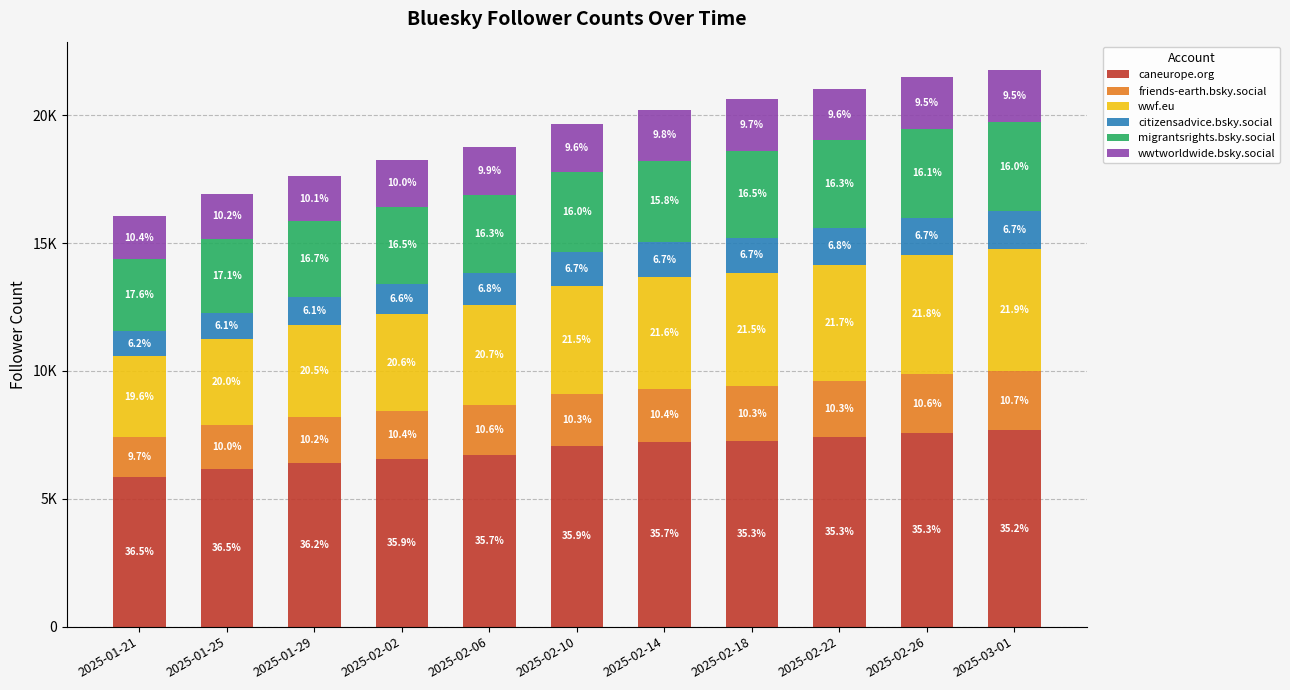

What are all the series names shown in the legend?

caneurope.org, friends-earth.bsky.social, wwf.eu, citizensadvice.bsky.social, migrantsrights.bsky.social, wwtworldwide.bsky.social